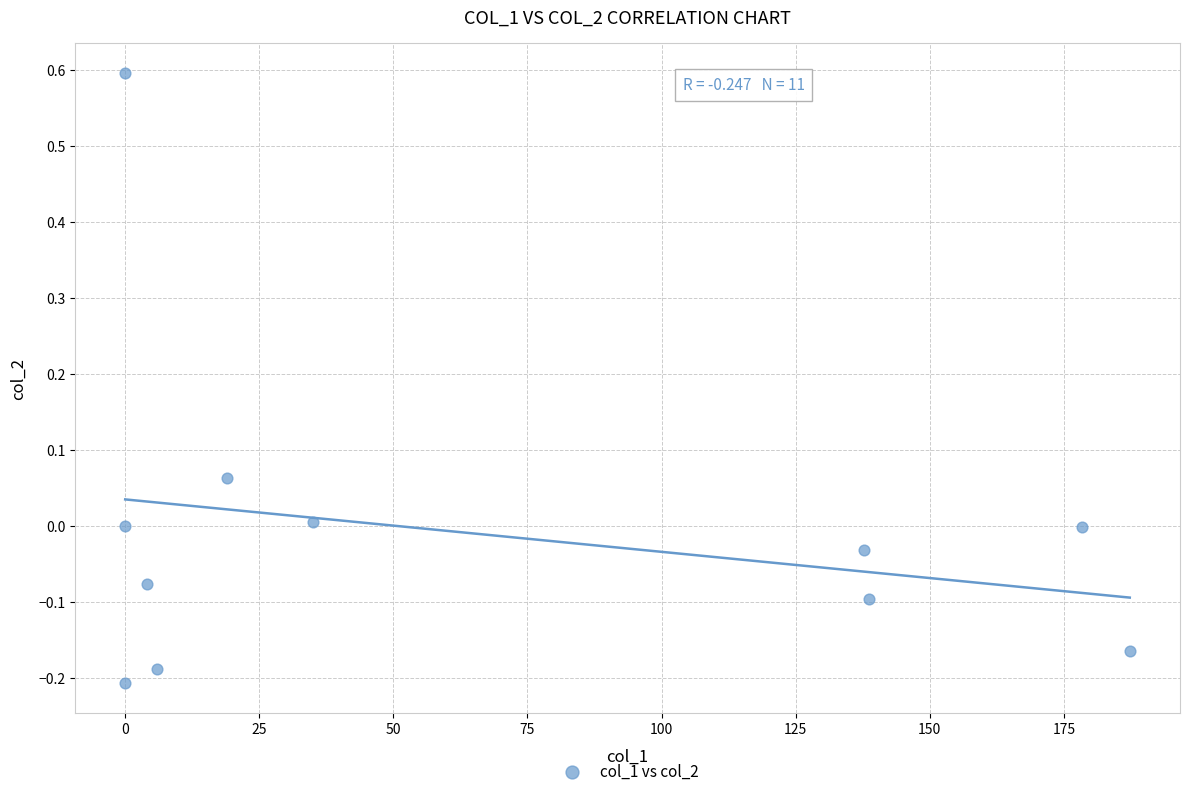

What is the average X value?

64.2